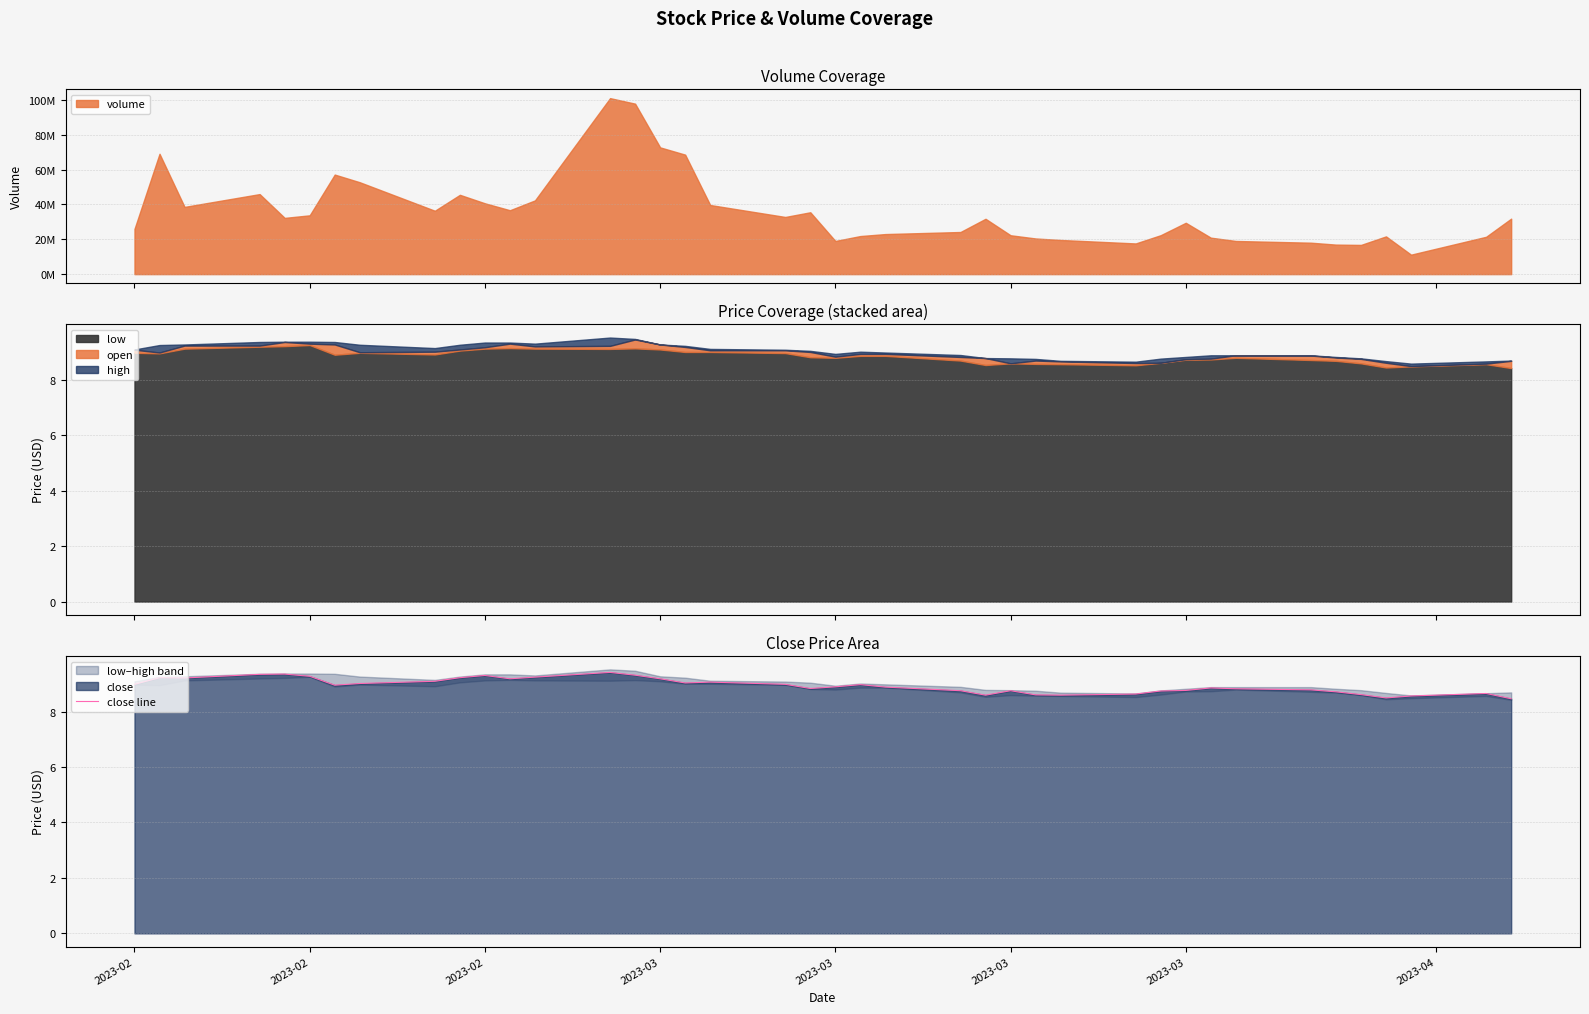

What is the minimum value for low?

8.4